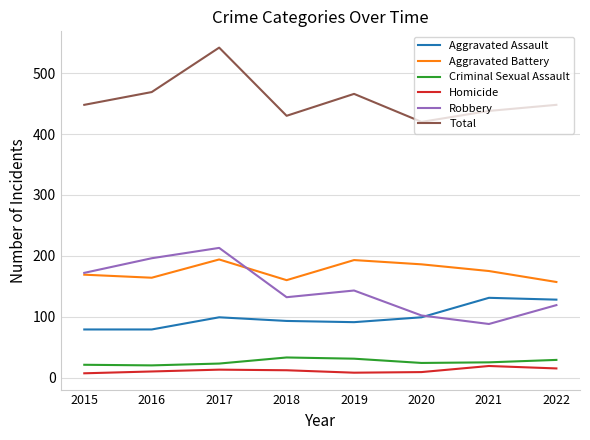

What is the total value across all series at 2019?

932